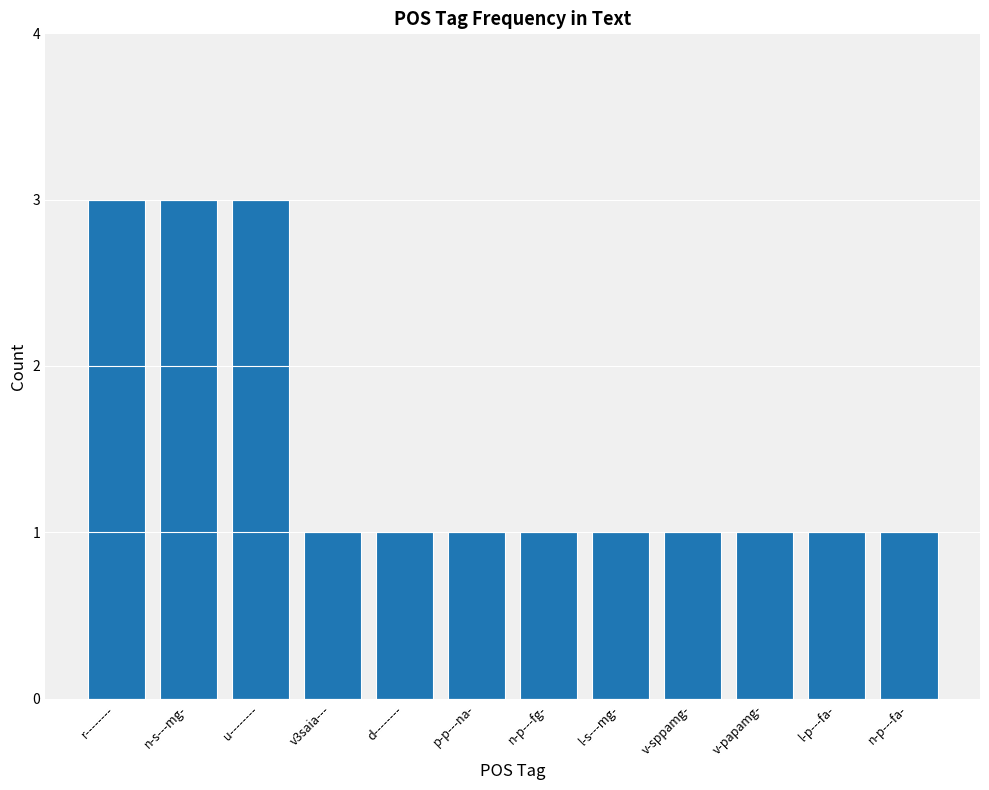

Are the bars grouped side by side (vs. stacked)?

No